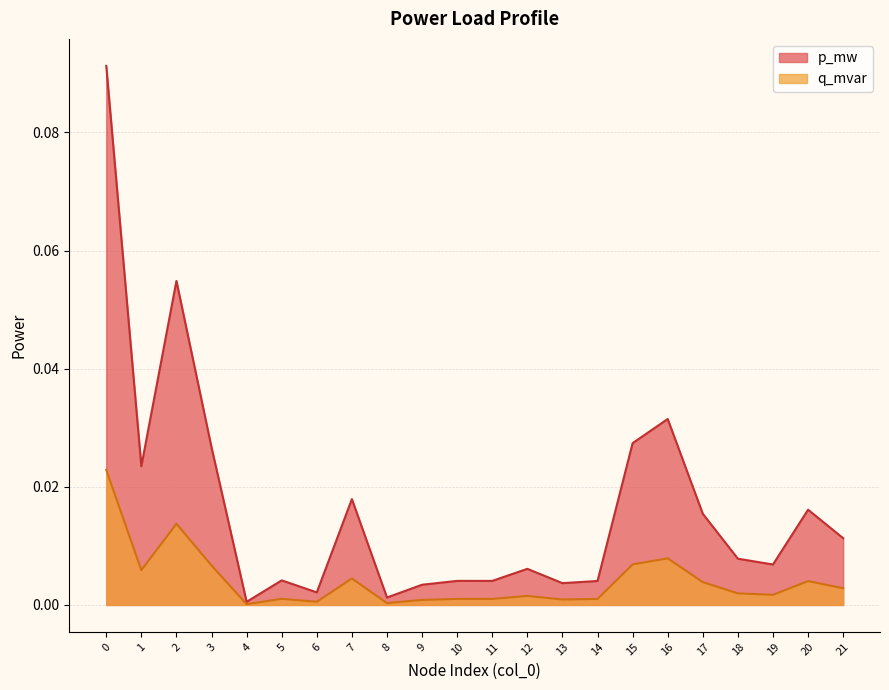

True or false: p_mw and q_mvar cross at least once.

False